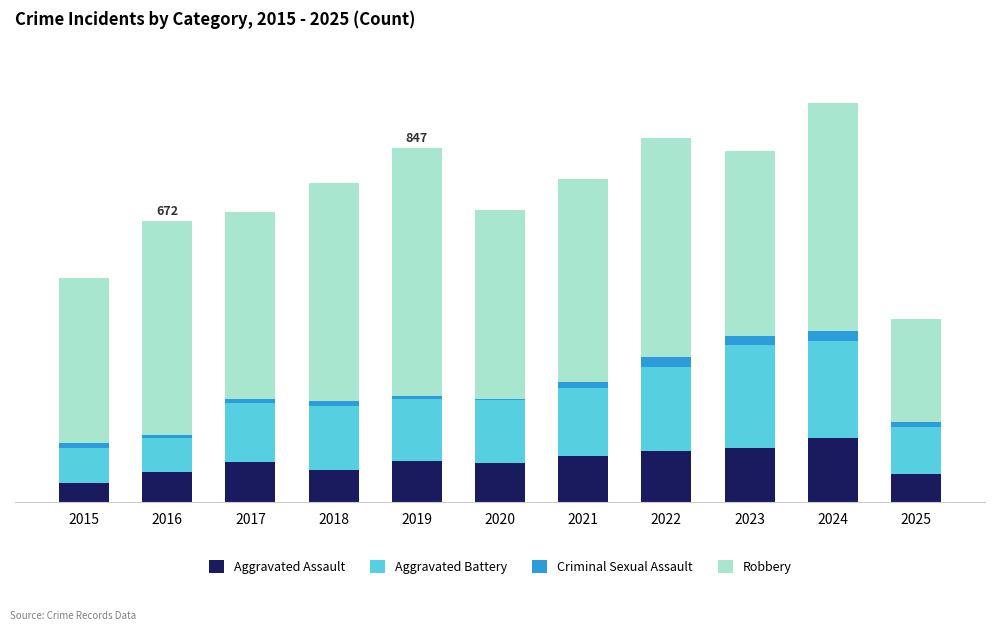

Between 2016 and 2015, which is larger?

2016